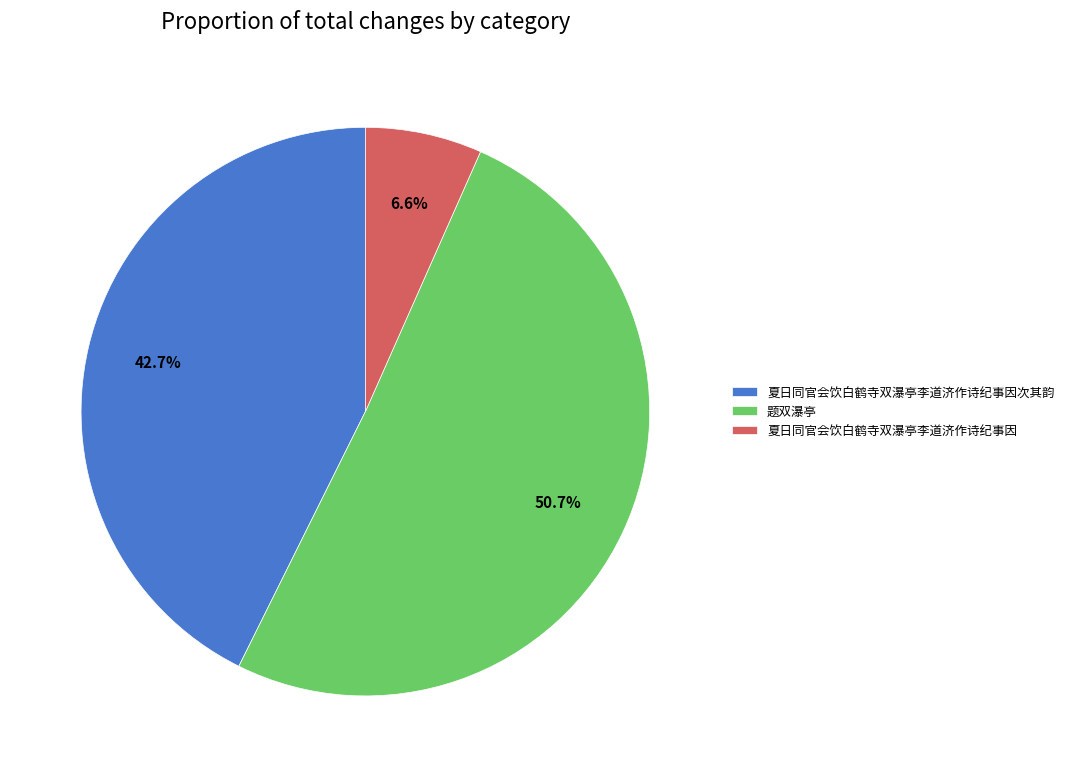

The 题双瀑亭 slice represents 45% of the pie. True or false?

False